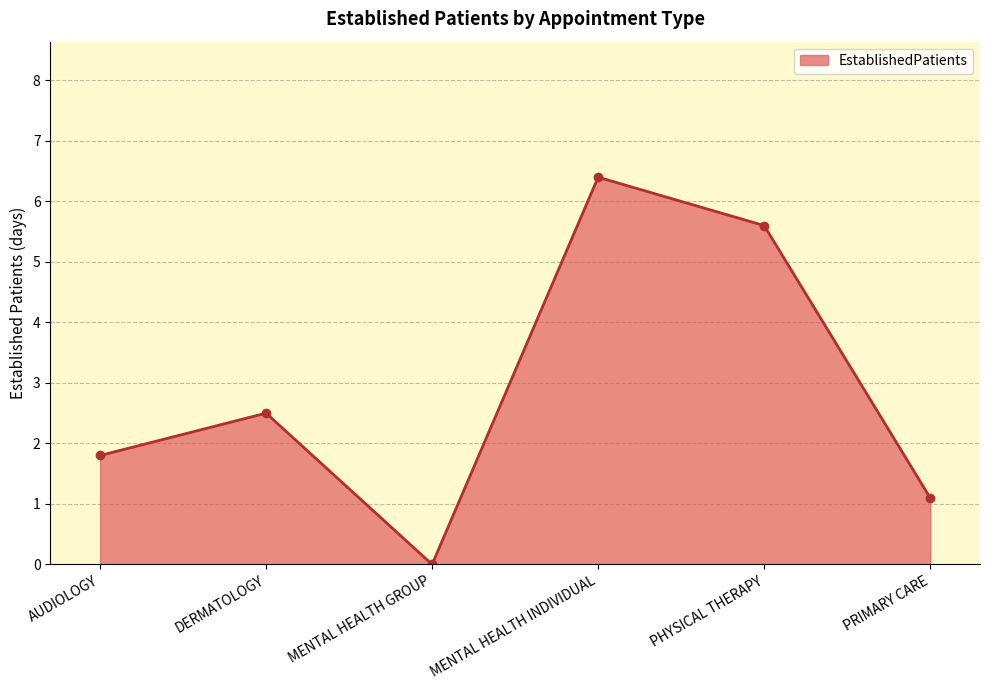

What is the change in value from AUDIOLOGY to MENTAL HEALTH GROUP?

-1.8